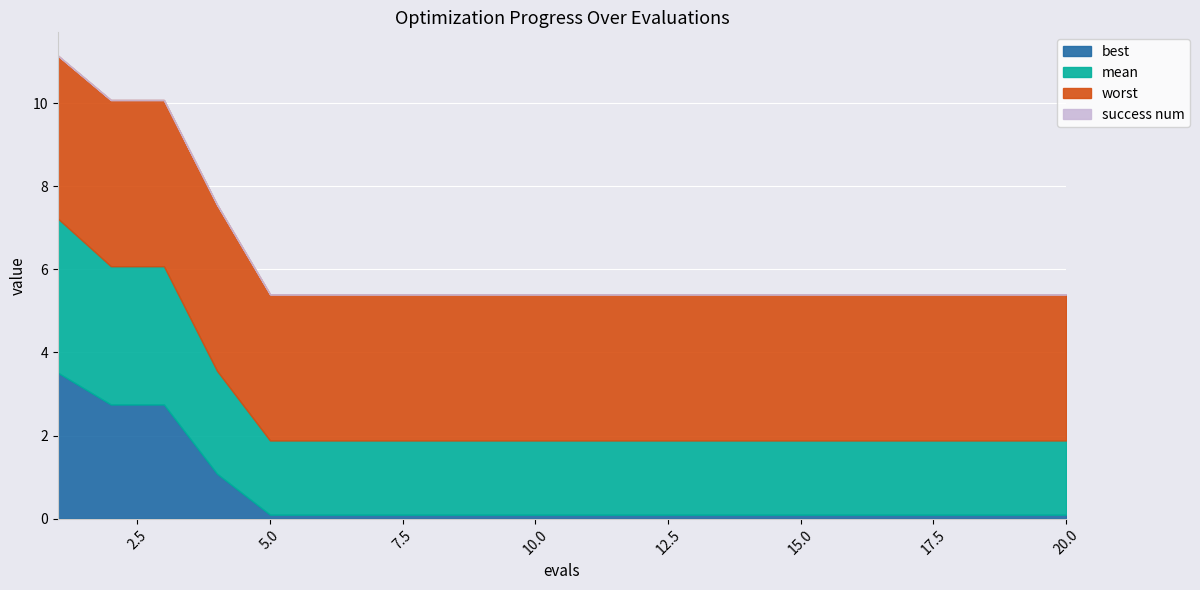

Which category has the lowest value in the worst series?

5